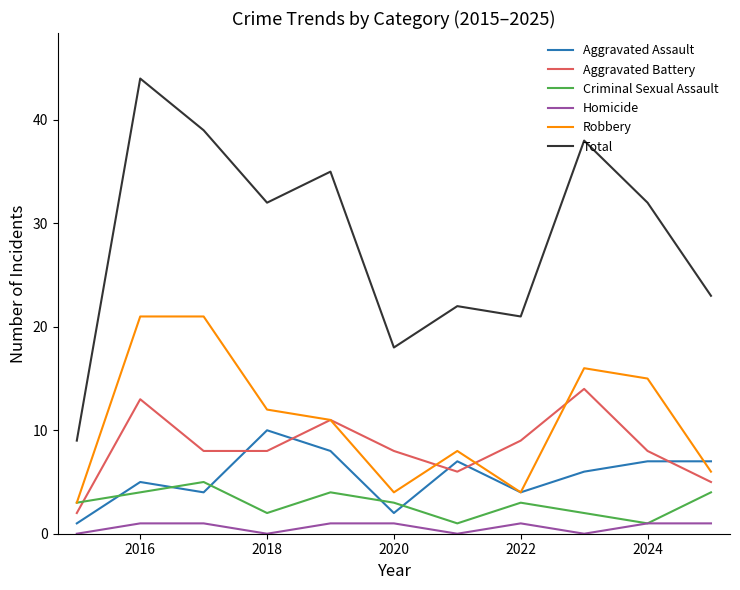

List the series in order of their peak value, lowest first.

Homicide, Criminal Sexual Assault, Aggravated Assault, Aggravated Battery, Robbery, Total